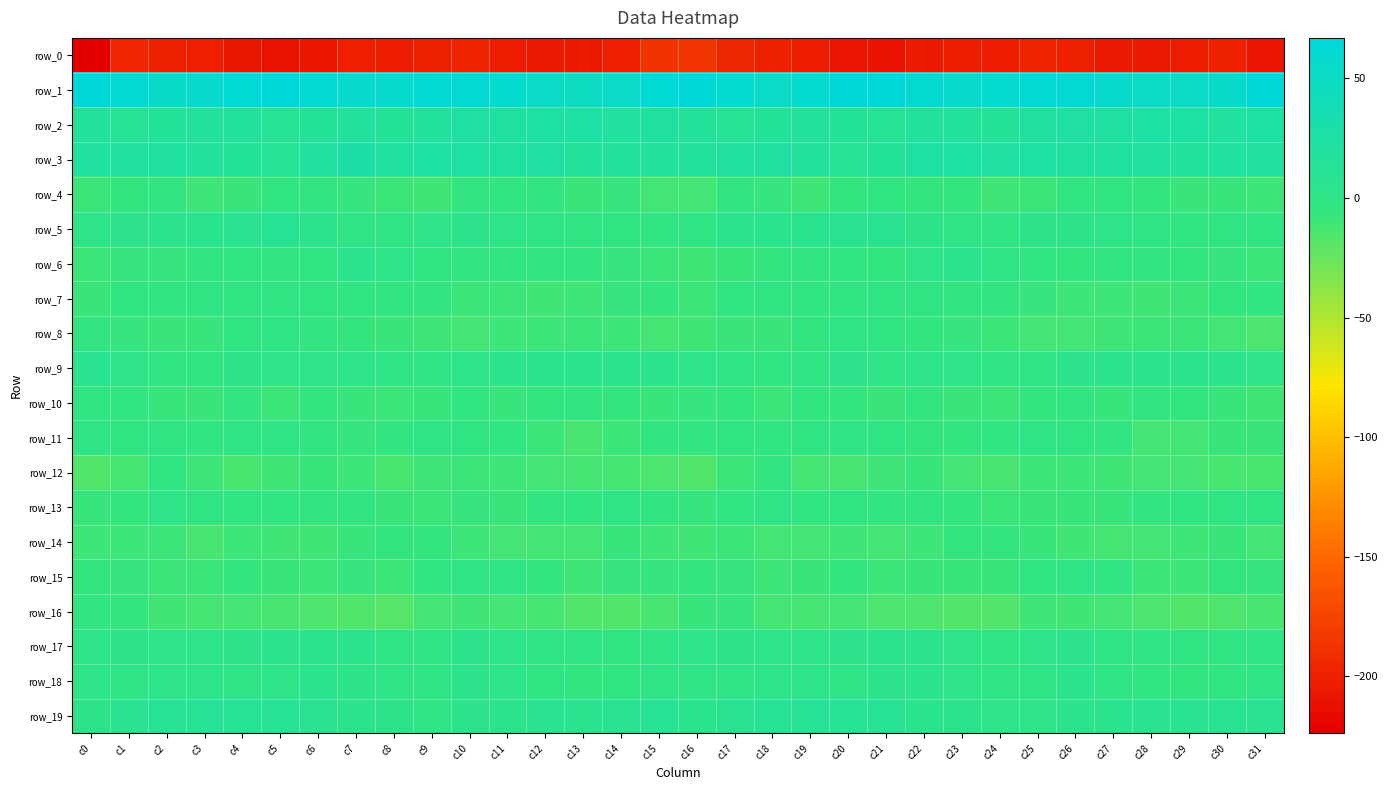

At which label is row_0 closest to -204?

c22